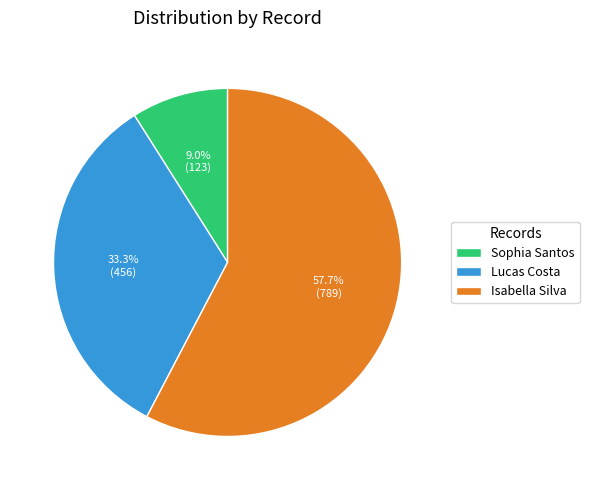

Do Isabella Silva and Sophia Santos together represent more than half of the pie?

Yes